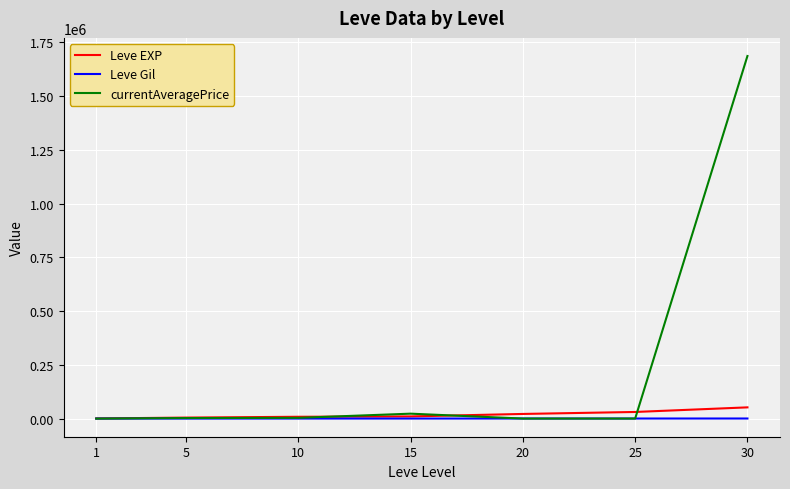

How many intersections are there between currentAveragePrice and Leve Gil?

3